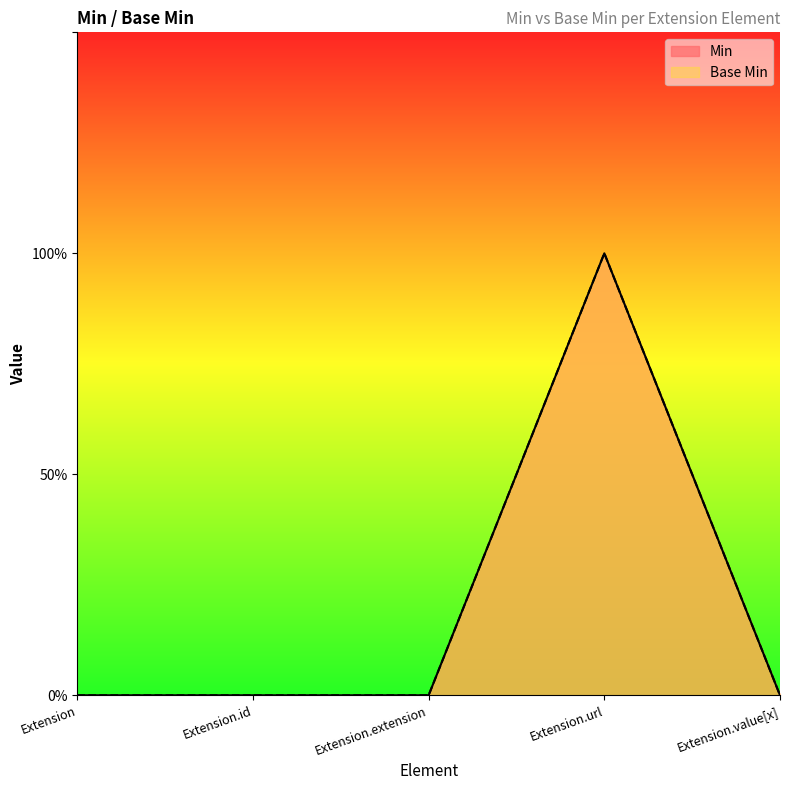

True or false: Base Min has a value of 0 at Extension.extension.

True